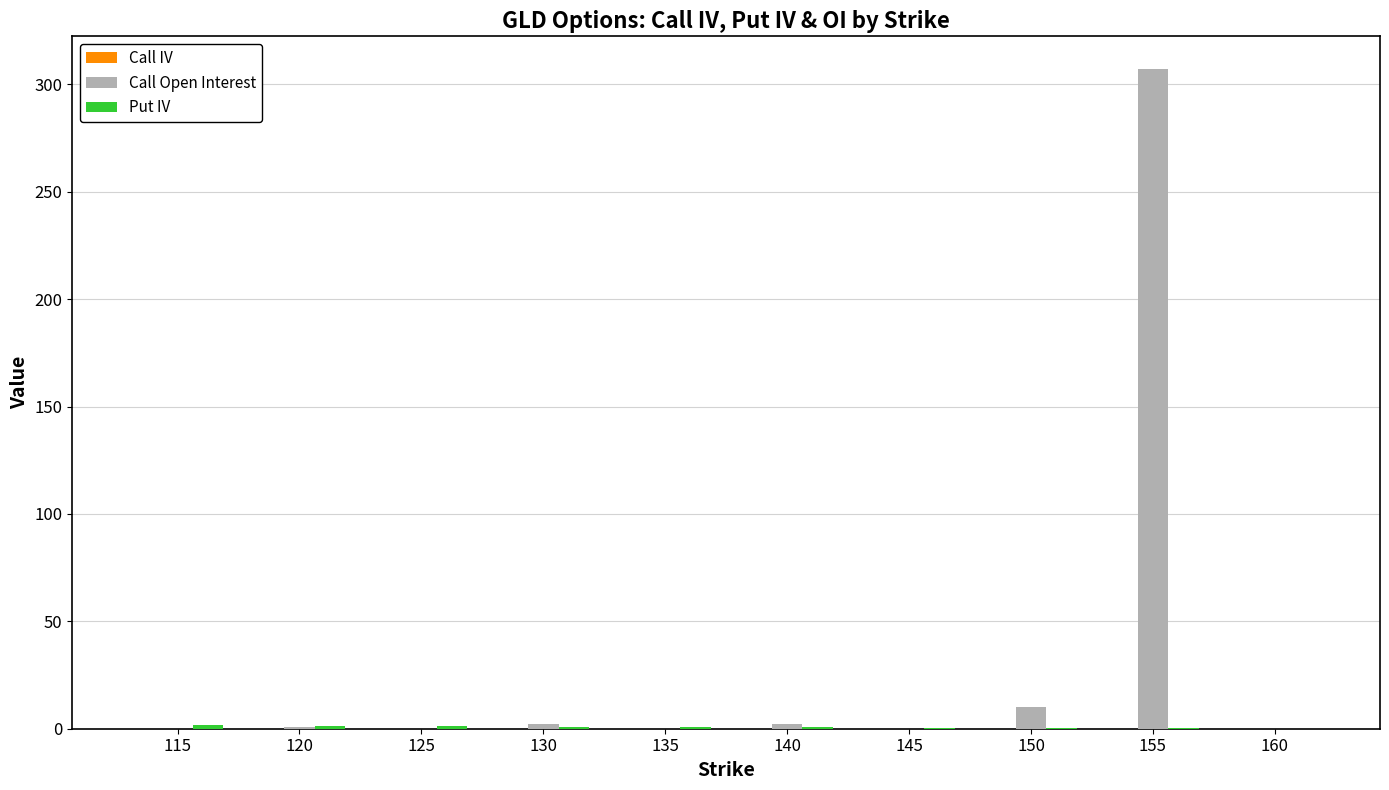

The value of Call Open Interest at 160 is -174.9. True or false?

False